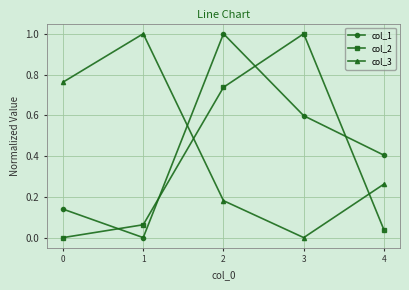

How many intersections are there between col_2 and col_3?

2